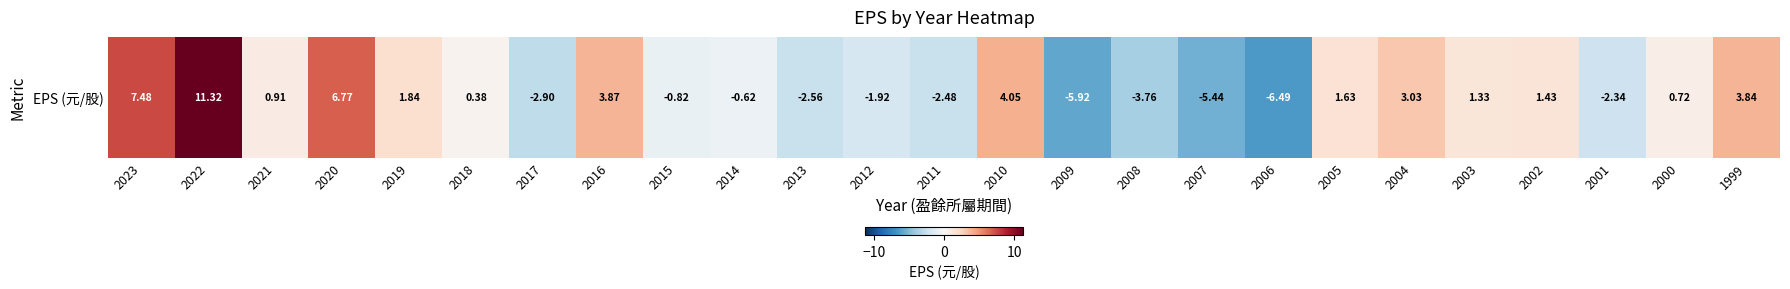

The chart shows a value of 1.4 at 2002. True or false?

True